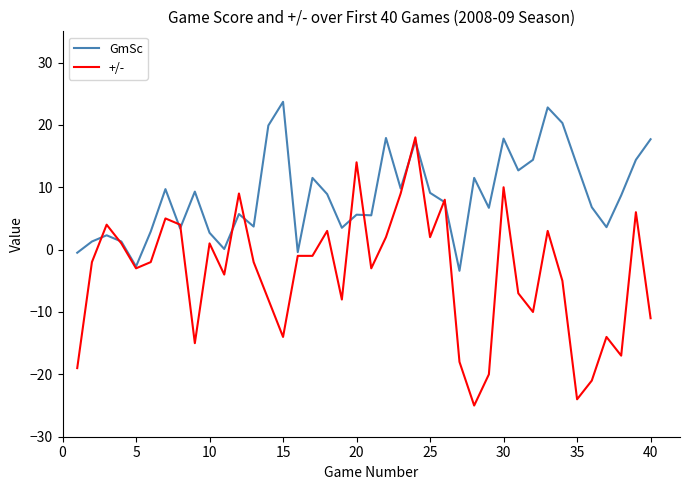

Which series has the widest spread of values?

+/-